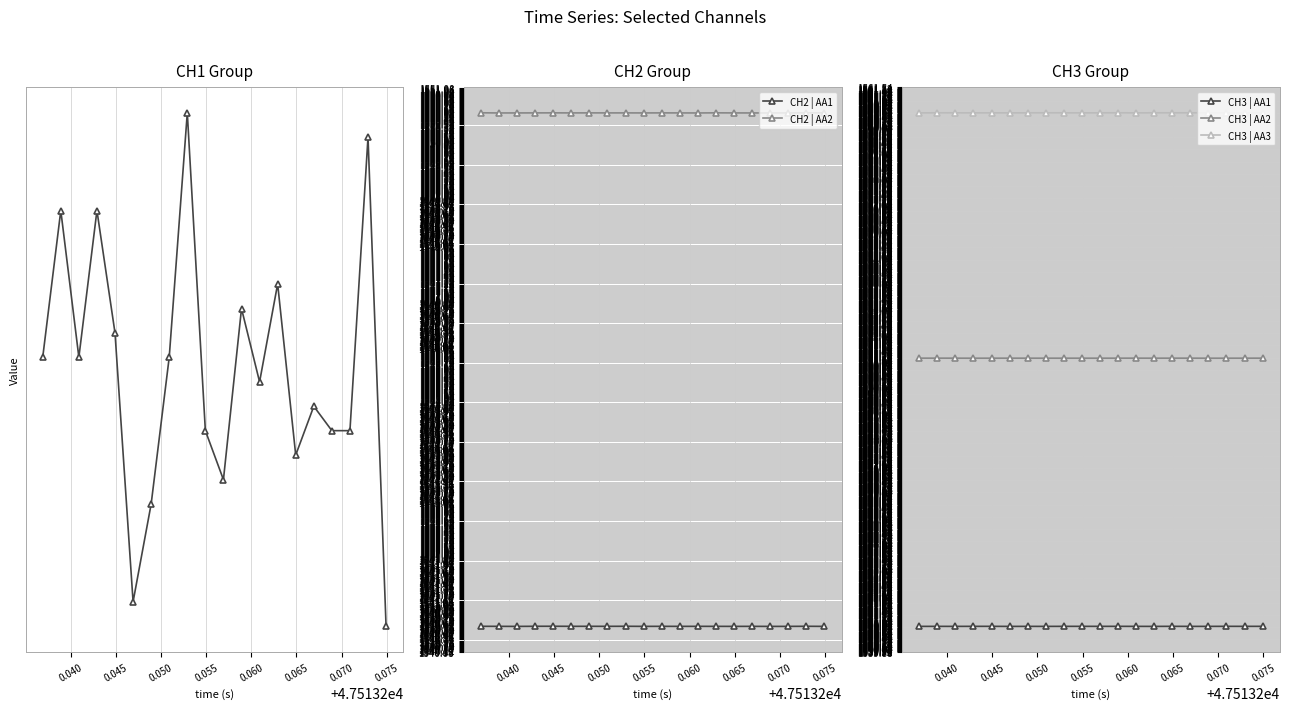

What is the maximum value shown in the chart?

1560.6